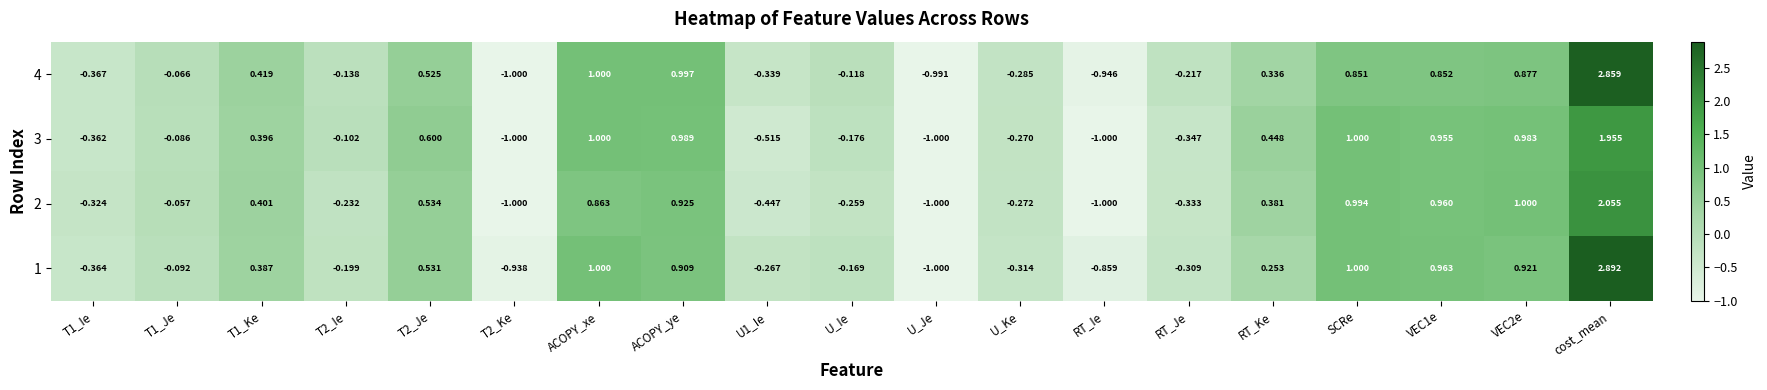

At which label does 1 reach its peak?

cost_mean